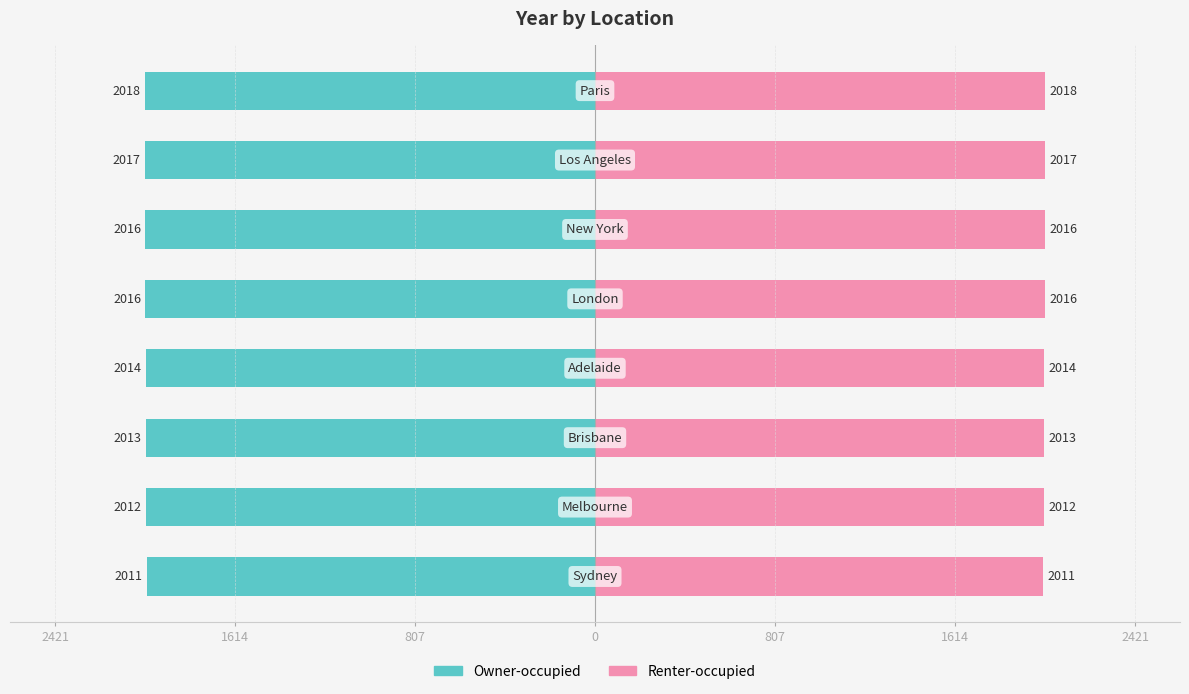

Which series has the largest total across all categories?

Renter-occupied